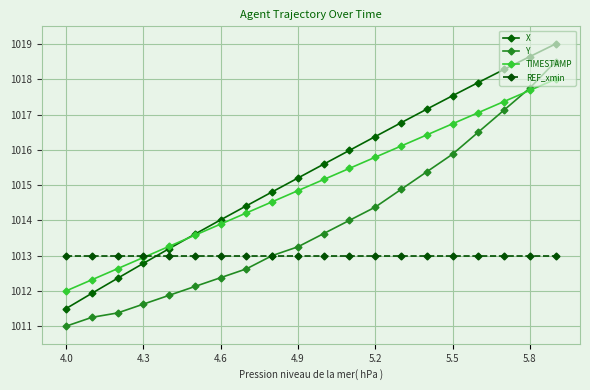

True or false: Y and X intersect in this chart.

False